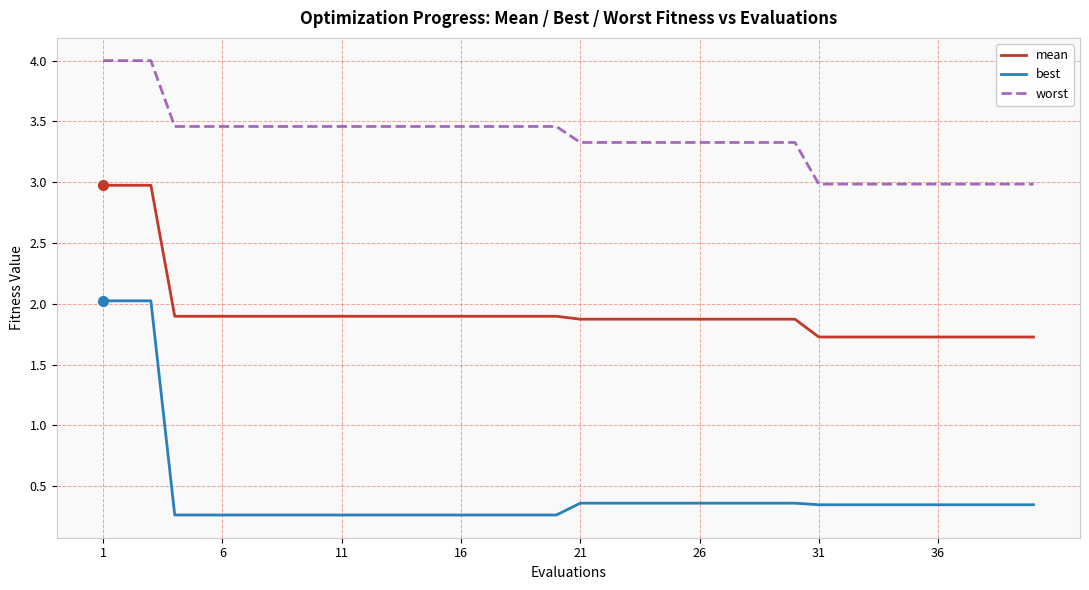

List the series in order of their overall mean, lowest first.

best, mean, worst